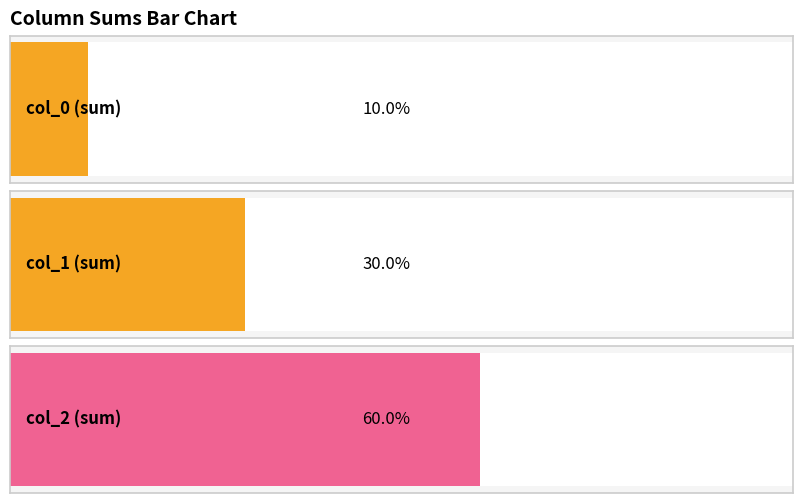

At which label does col_0 reach its minimum?

2